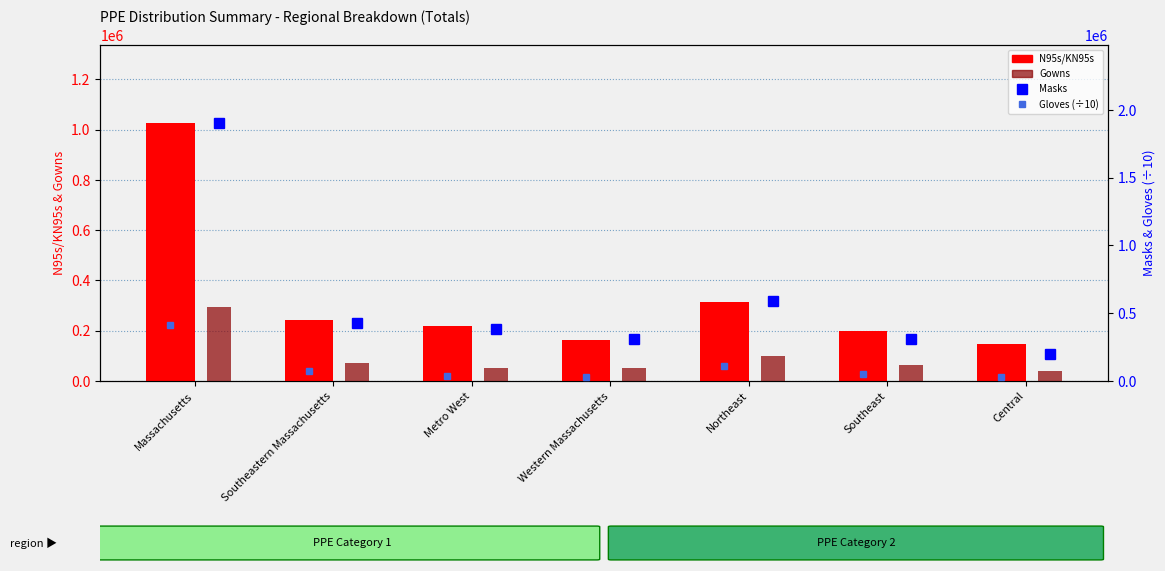

Are the bars horizontal?

No